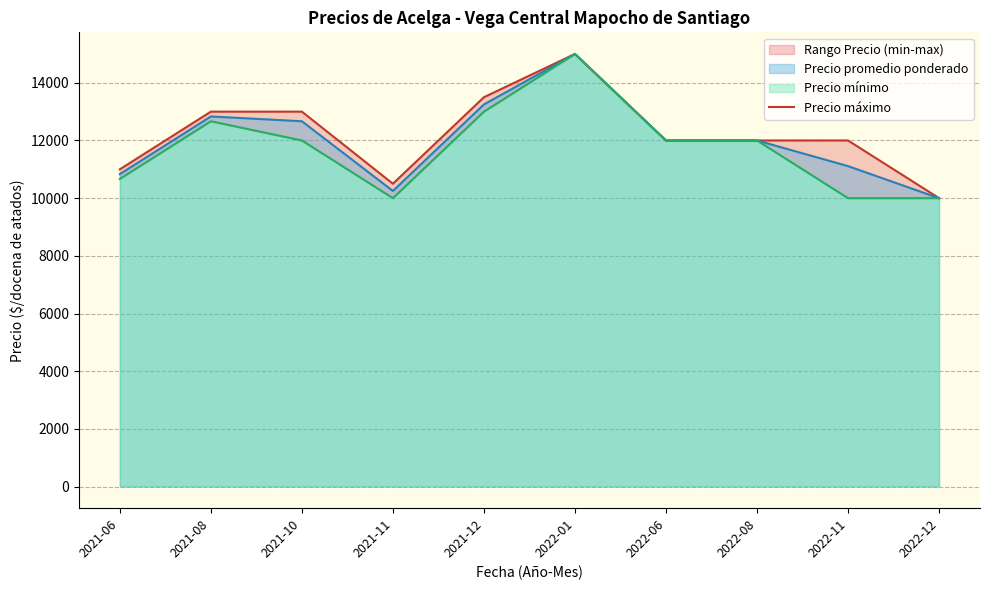

How many interior local peaks (higher than both neighbors) does the data have?

1